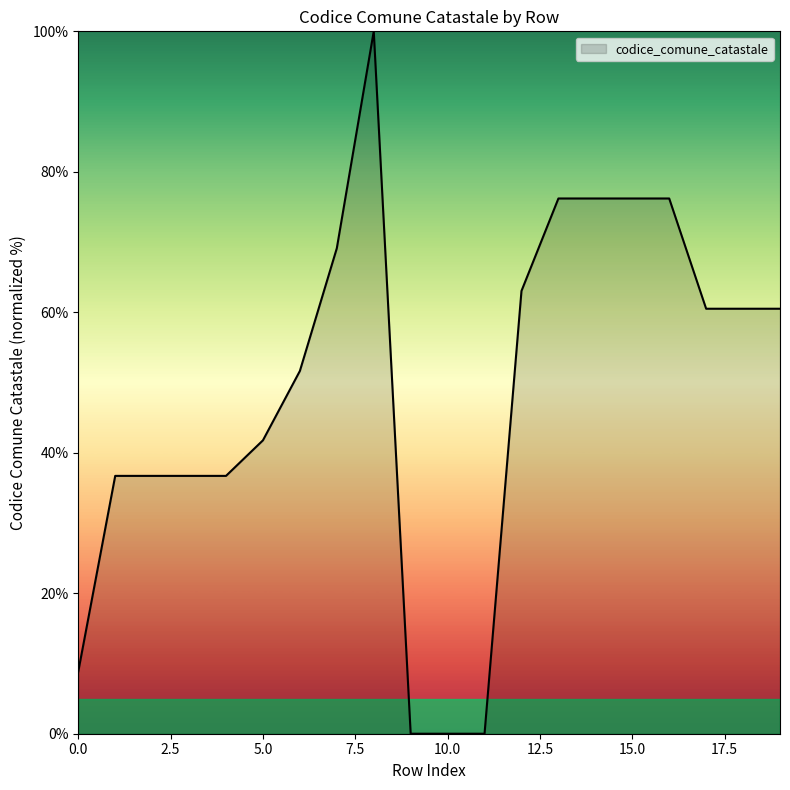

What is the maximum value shown in the chart?

100.0